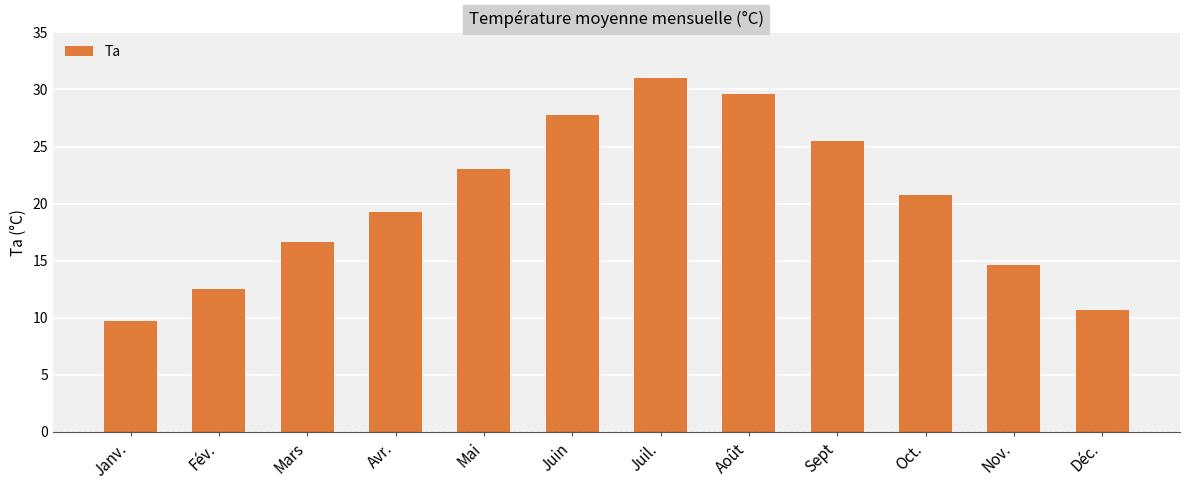

List the labels in order of value, smallest first.

Janv., Déc., Fév., Nov., Mars, Avr., Oct., Mai, Sept, Juin, Août, Juil.